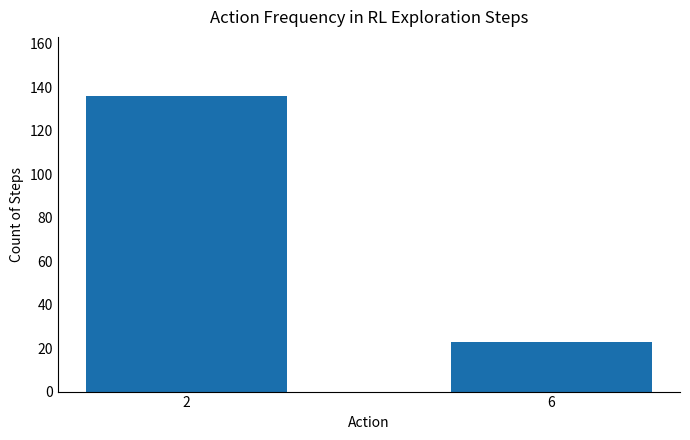

Approximately how many times larger is the value at 2 compared to 6?

5.9